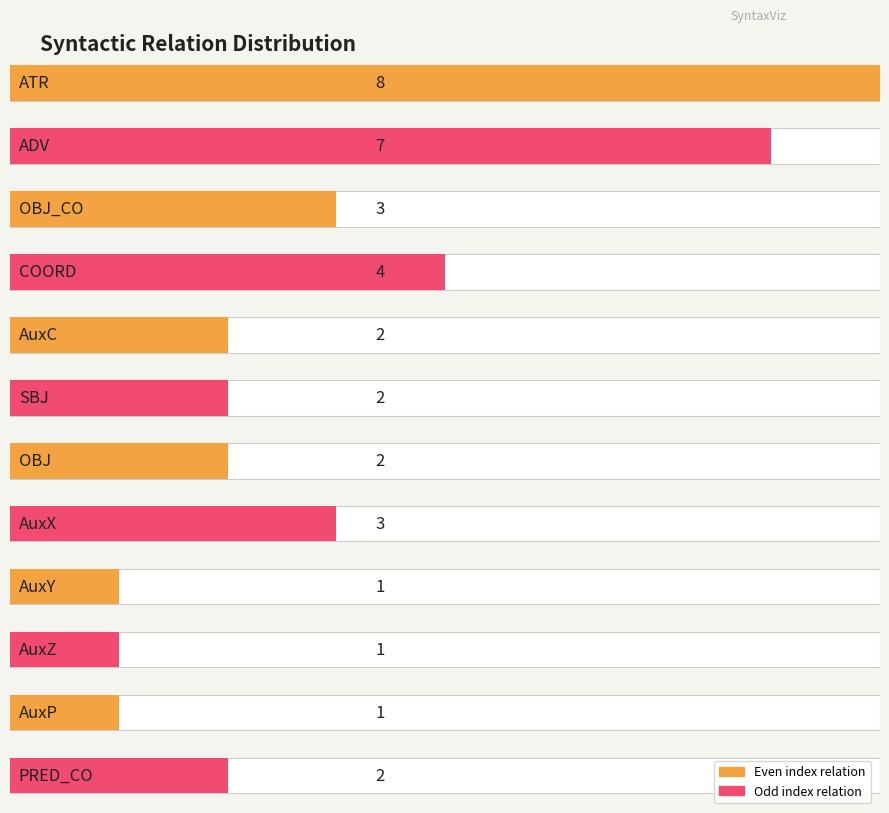

Does the chart contain any negative values?

No